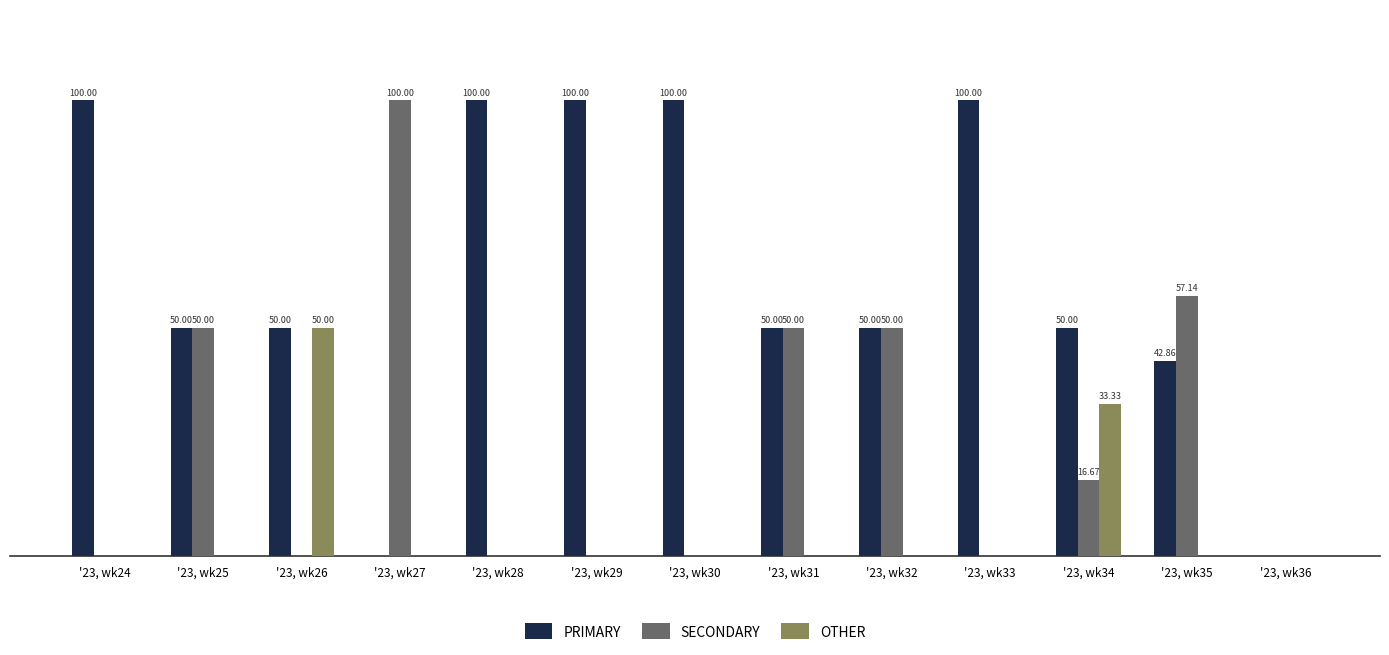

What are all the series names shown in the legend?

PRIMARY, SECONDARY, OTHER